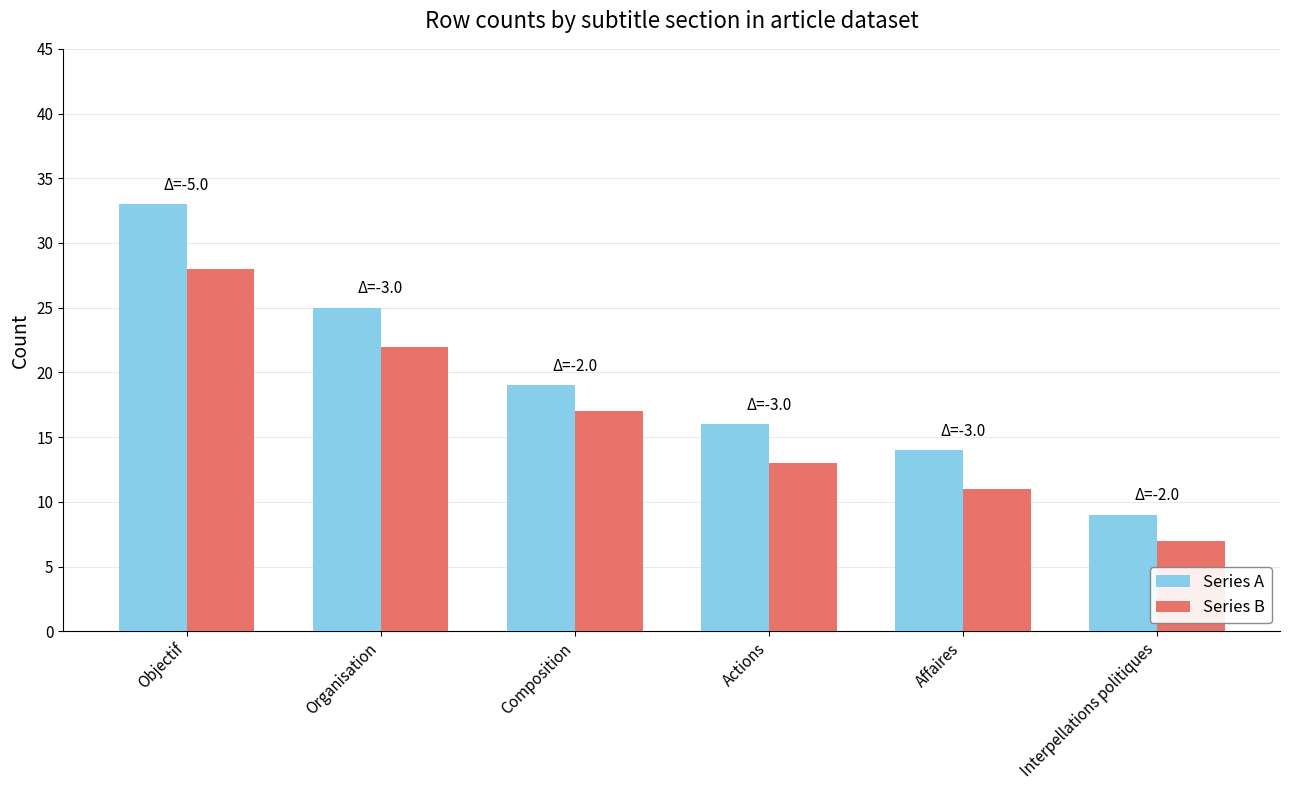

At which category is the sum across all series the highest?

Objectif